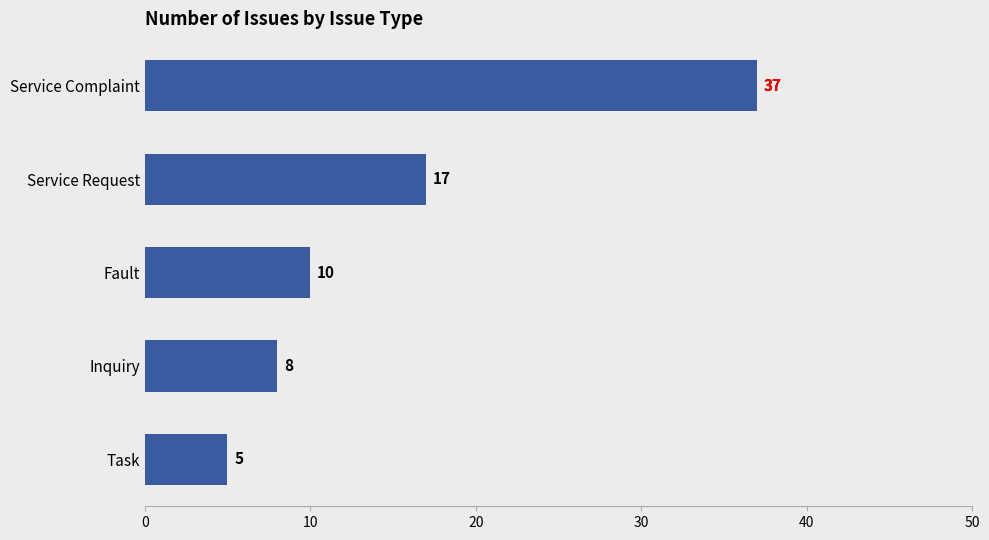

Are the bars horizontal?

Yes